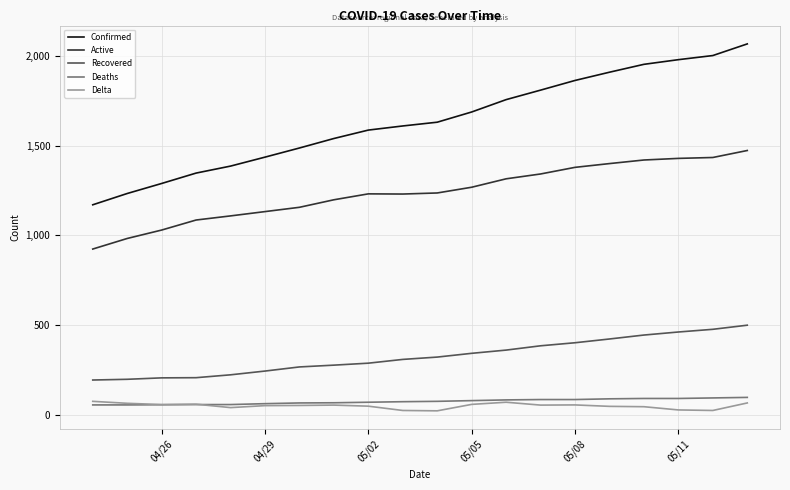

True or false: Confirmed and Recovered intersect in this chart.

False